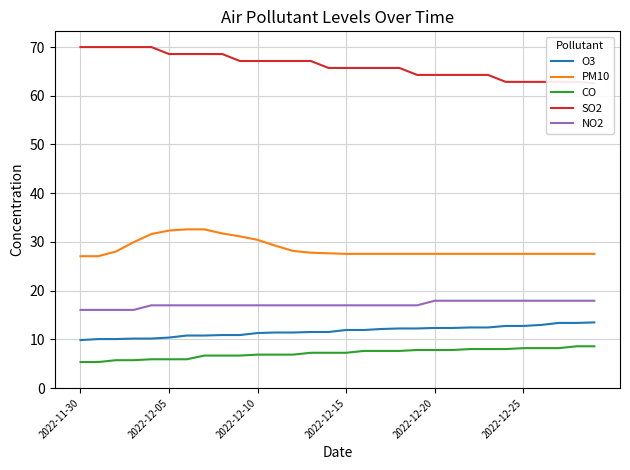

Which series has the widest spread of values?

SO2